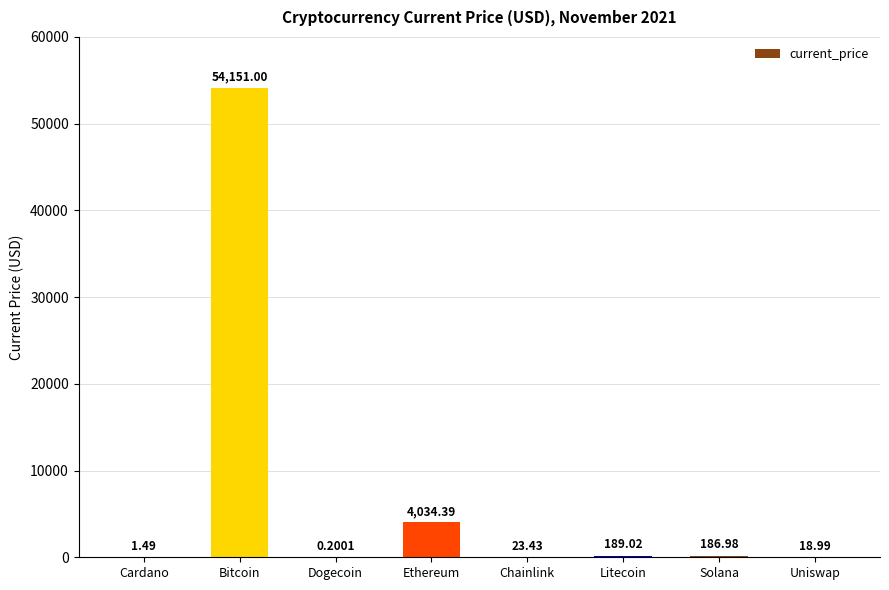

Where is the data nearest to the value 27075?

Ethereum